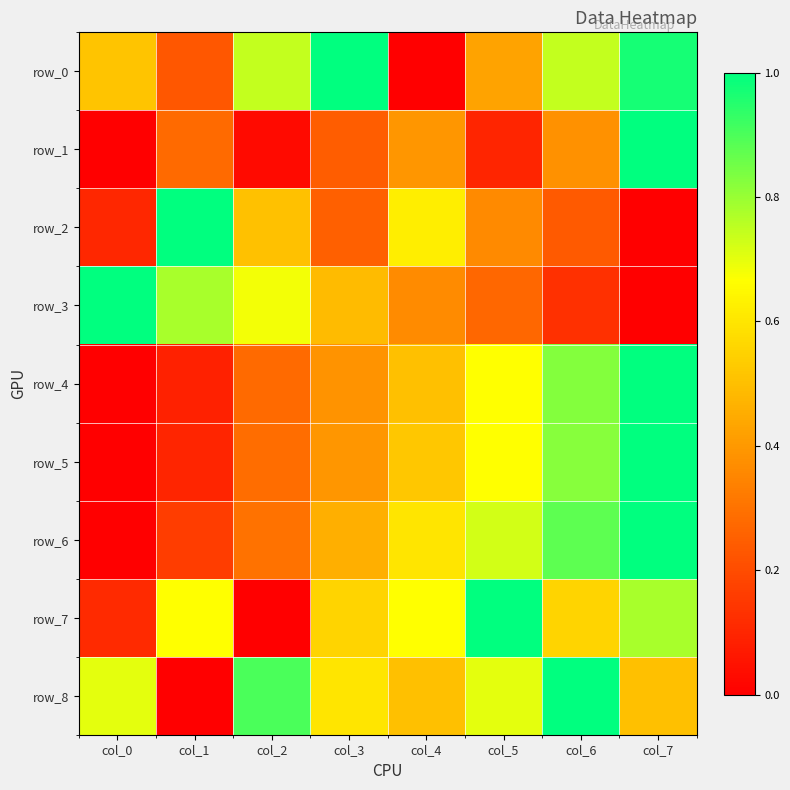

Reading left to right, extract all data points from this chart.

row_0: 0.5	0.2	0.7	1.0	0.0	0.4	0.7	1.0
row_1: 0.0	0.3	0.0	0.2	0.4	0.1	0.4	1.0
row_2: 0.1	1.0	0.5	0.3	0.6	0.4	0.2	0.0
row_3: 1.0	0.8	0.7	0.5	0.4	0.3	0.1	0.0
row_4: 0.0	0.1	0.3	0.4	0.5	0.7	0.8	1.0
row_5: 0.0	0.1	0.3	0.4	0.5	0.7	0.8	1.0
row_6: 0.0	0.2	0.3	0.5	0.6	0.7	0.9	1.0
row_7: 0.1	0.7	0.0	0.6	0.7	1.0	0.6	0.8
row_8: 0.7	0.0	0.9	0.6	0.5	0.7	1.0	0.5